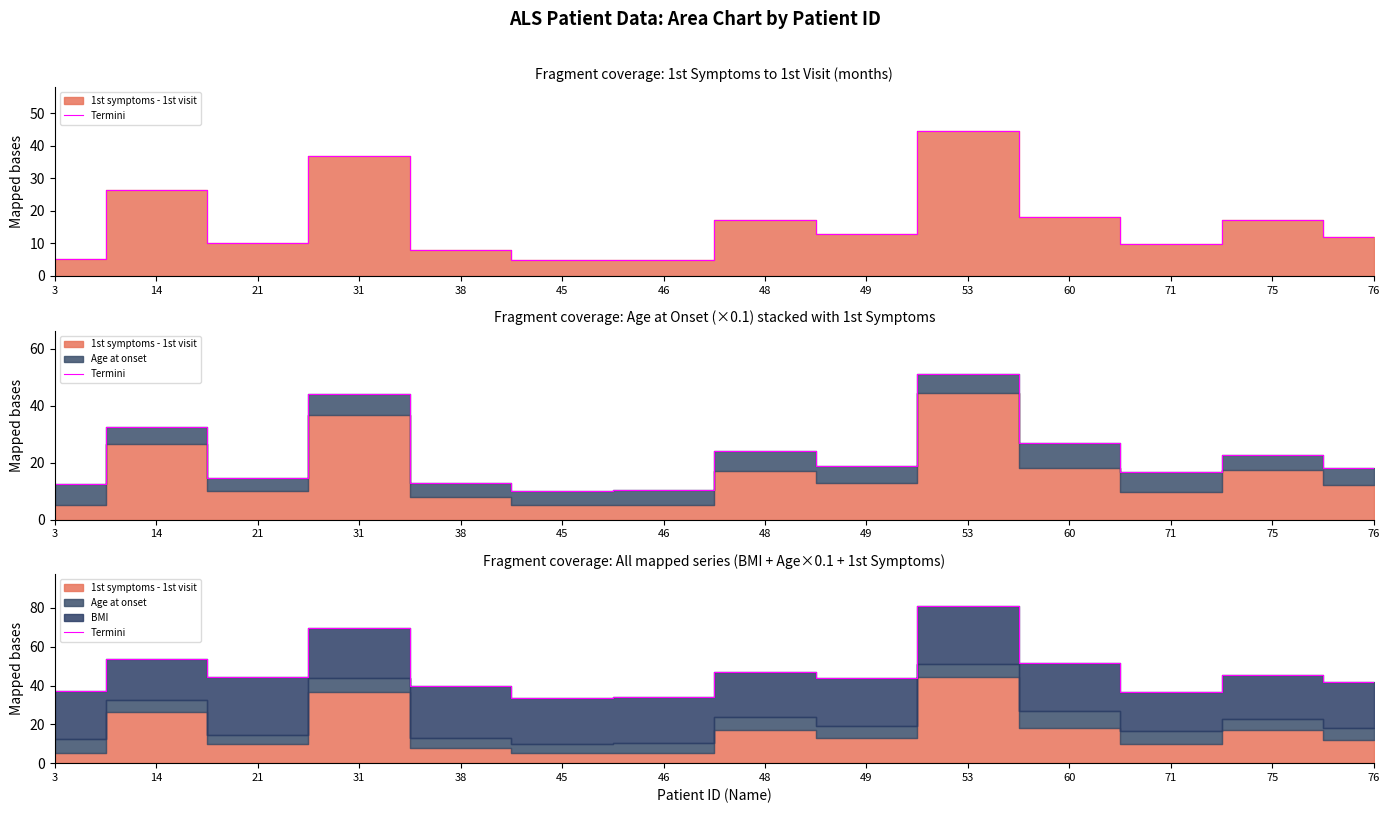

Reading left to right, what are all the values shown in this chart?

37.4	53.7	44.6	69.5	39.6	33.5	33.9	47.0	43.7	81.1	51.5	36.9	45.3	41.7